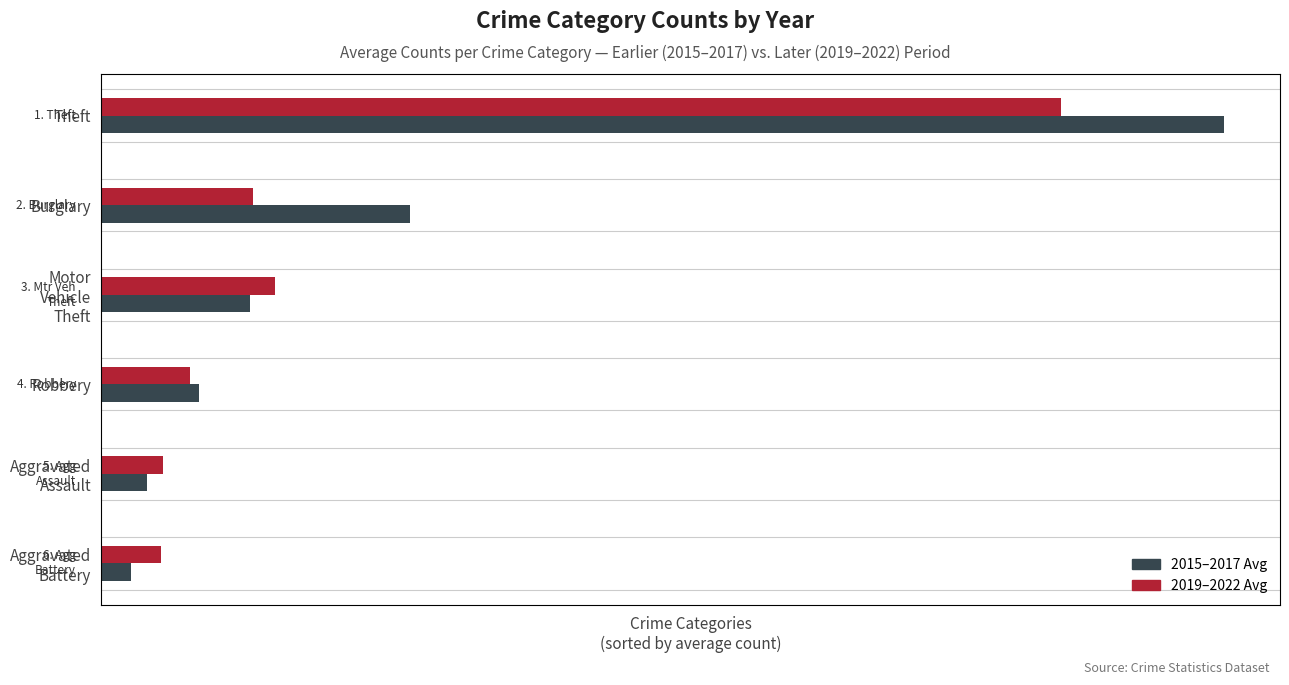

The 2019–2022 Avg series shows 7.7 at Aggravated Assault. True or false?

True